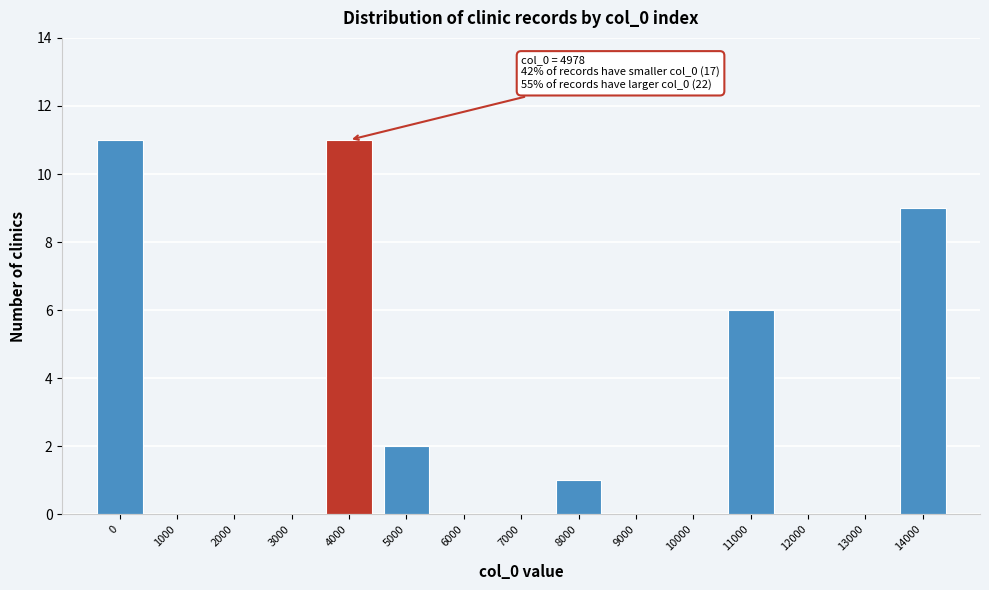

Reading right to left, list all the values displayed in this chart.

14000=9	13000=0	12000=0	11000=6	10000=0	9000=0	8000=1	7000=0	6000=0	5000=2	4000=11	3000=0	2000=0	1000=0	0=11